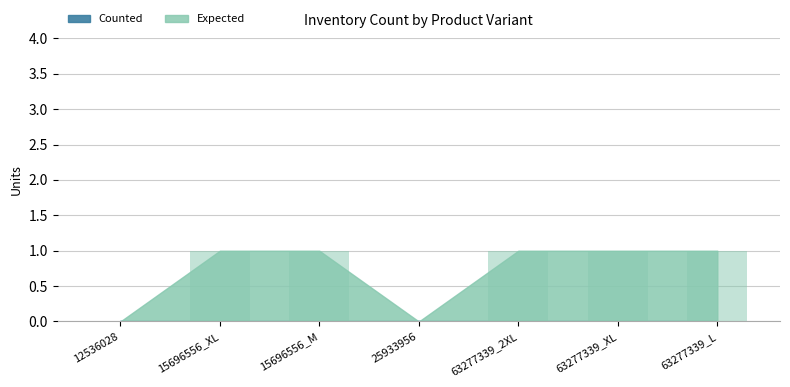

Are the bars horizontal?

No